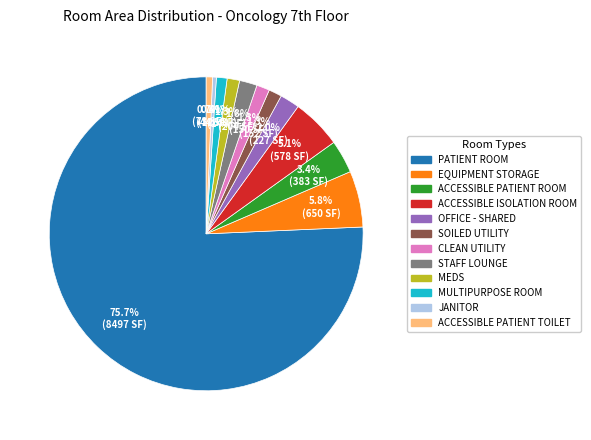

What portion of the pie excludes ACCESSIBLE ISOLATION ROOM?

94.9%